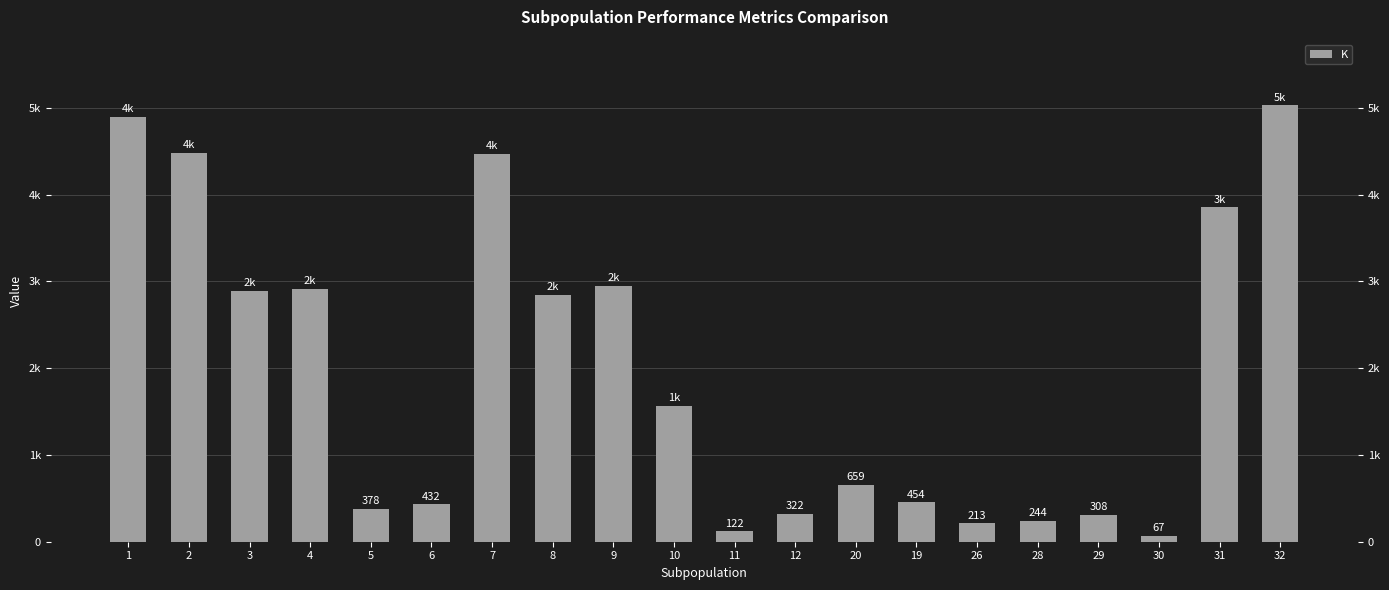

The value at 30 is 67. True or false?

True